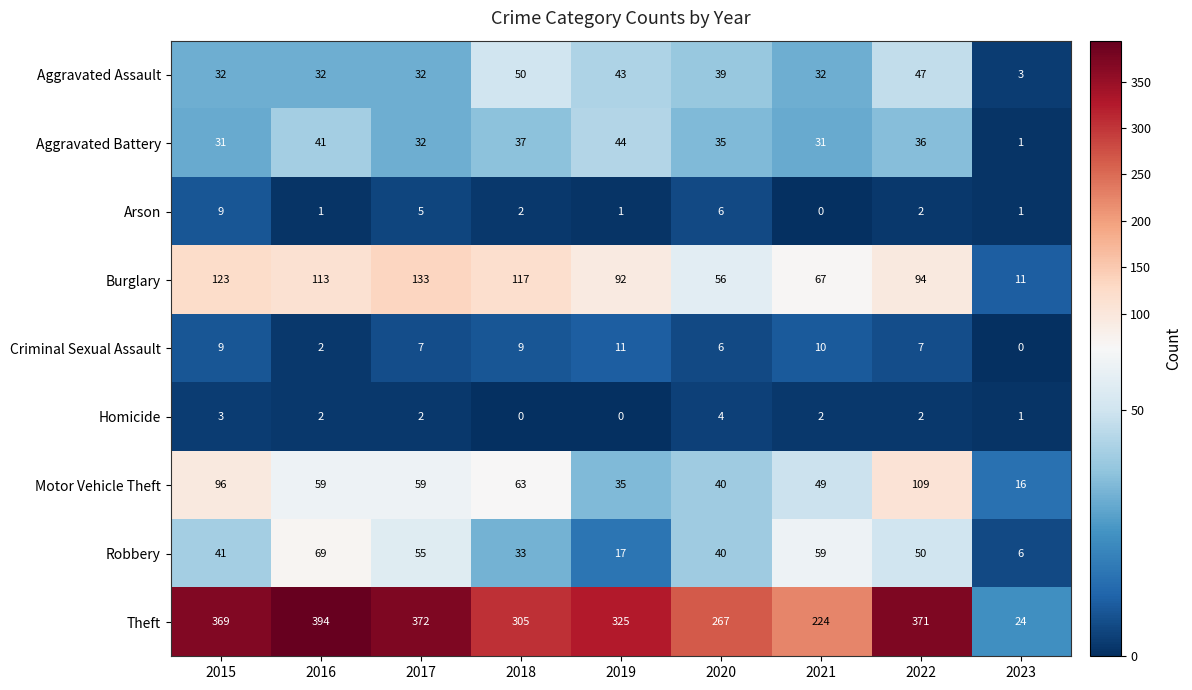

What is the total value across all series at 2022?

718